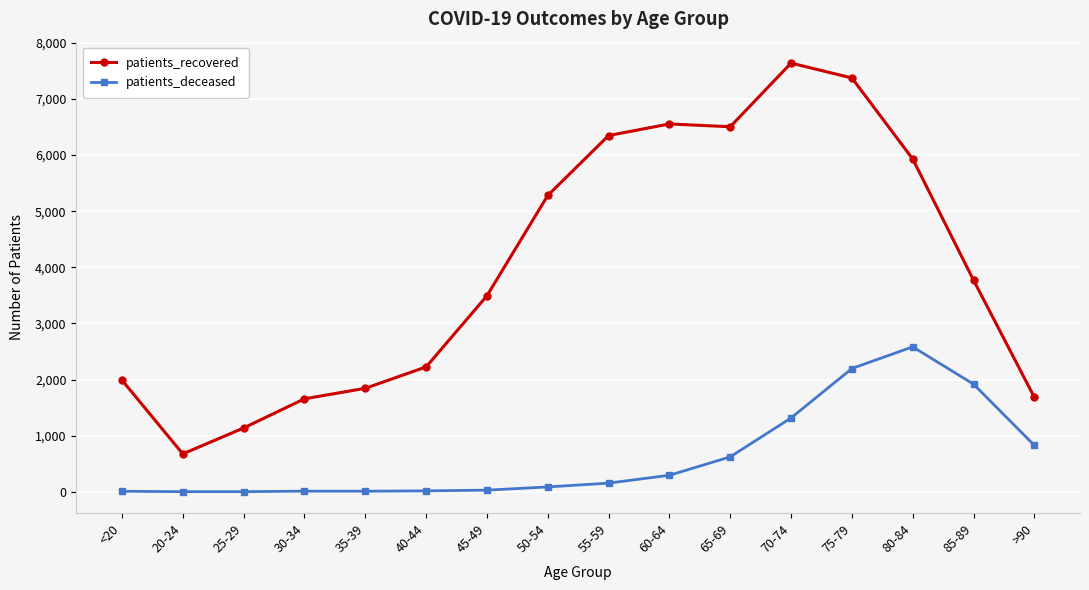

True or false: patients_recovered and patients_deceased cross at least once.

False